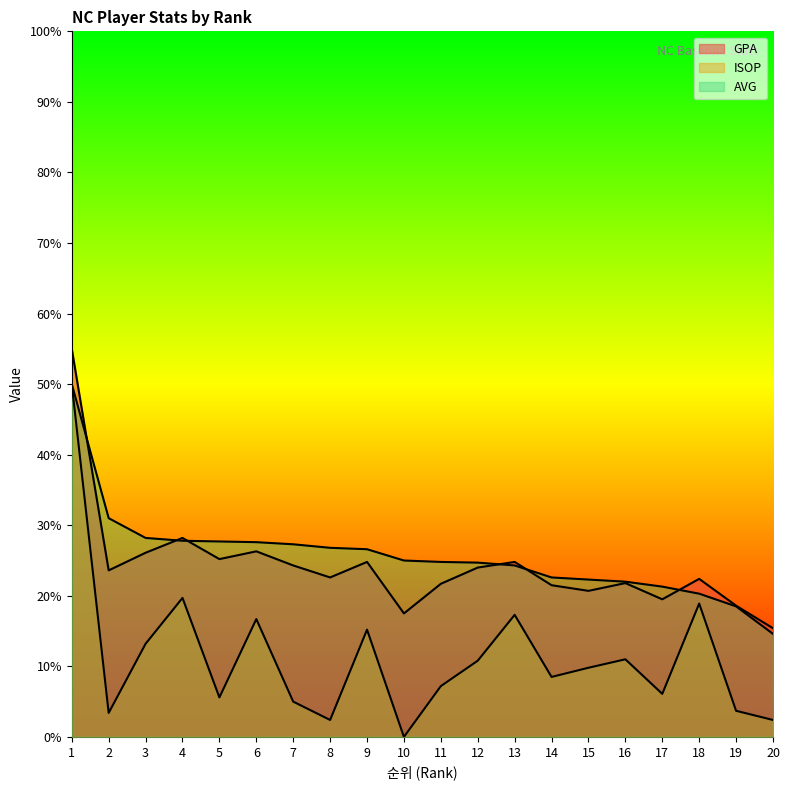

What is the total value across all series at 20?

0.3